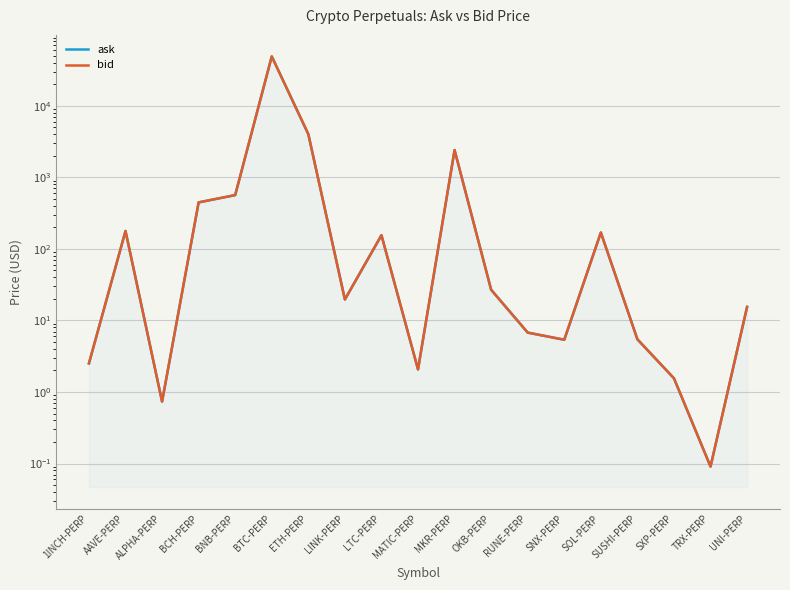

Reading right to left, extract all data points from this chart.

ask: 15.5	0.1	1.6	5.5	169.6	5.4	6.8	26.9	2408.5	2.1	155.5	19.7	4020.7	49108.0	565.8	447.1	0.7	178.1	2.5
bid: 15.5	0.1	1.6	5.5	169.6	5.4	6.8	26.8	2408.0	2.1	155.5	19.7	4020.6	49107.0	565.8	447.1	0.7	178.1	2.5